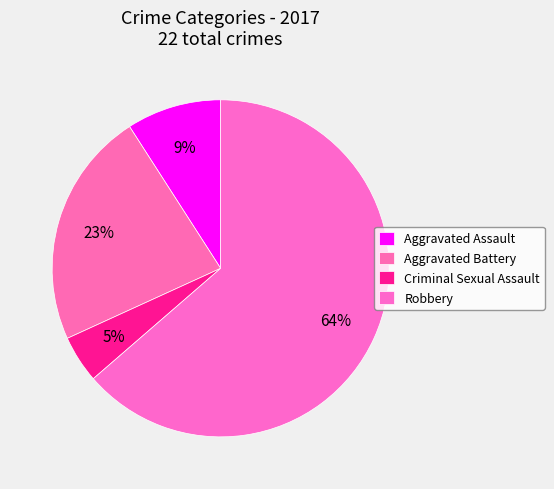

Count the number of slices in the pie.

4